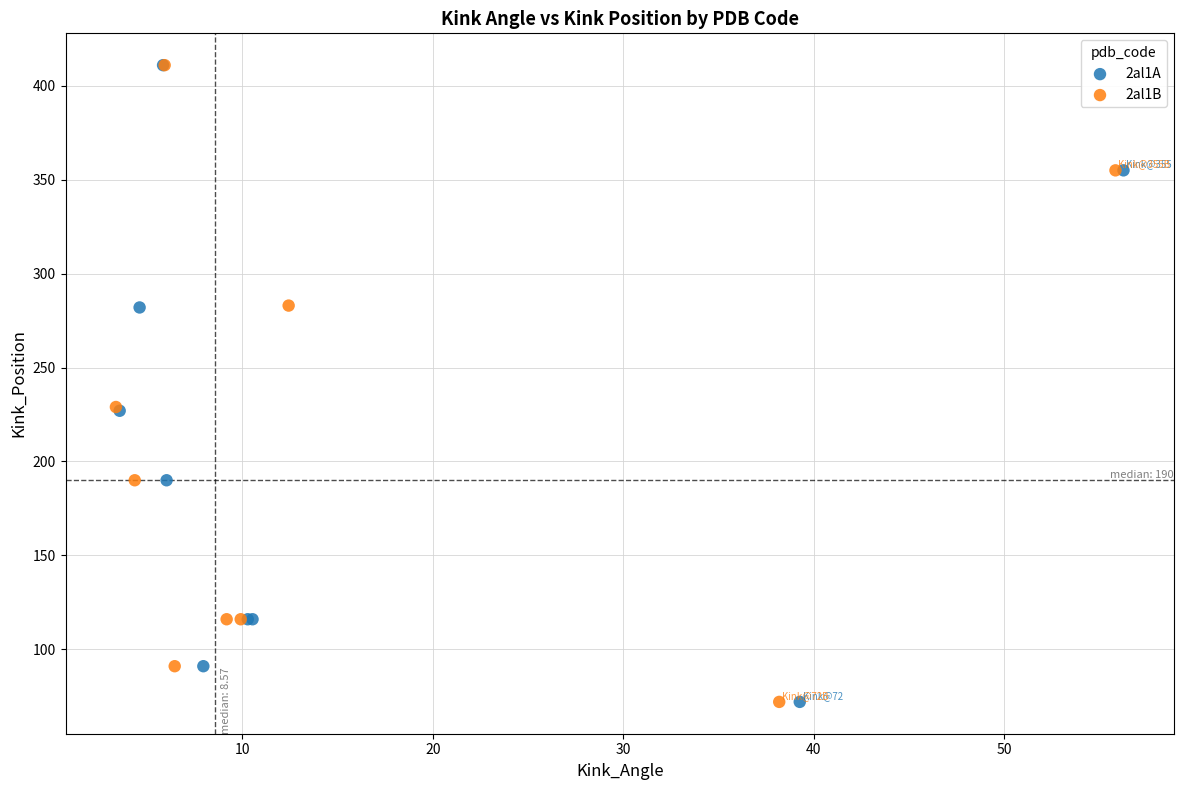

What are all the series names shown in the legend?

2al1A, 2al1B